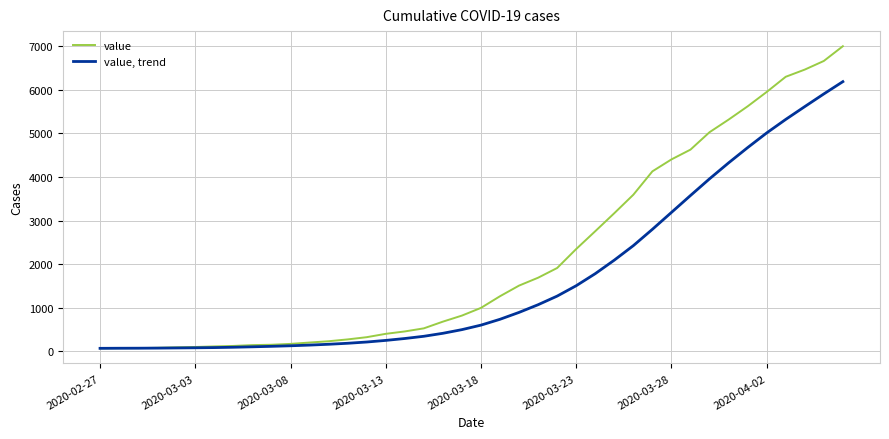

Which series has the largest total across all categories?

value